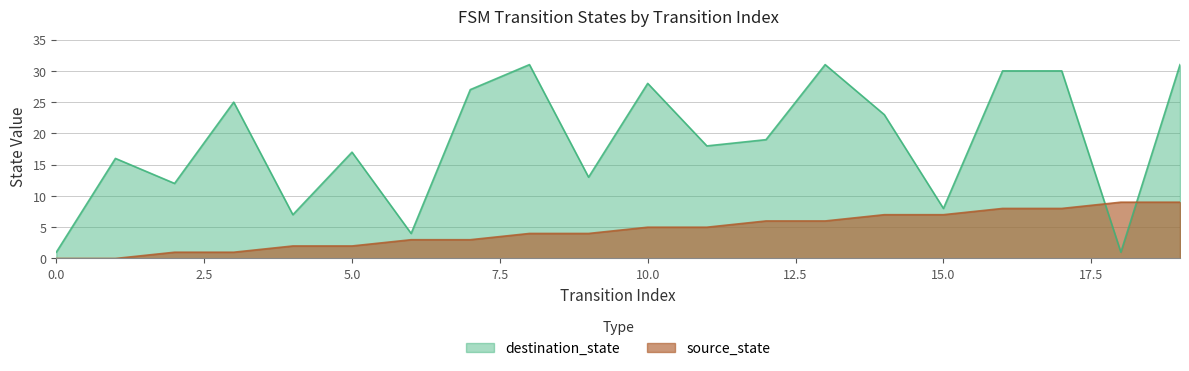

Is the value of source_state at 14 greater than the value of destination_state at 6?

Yes